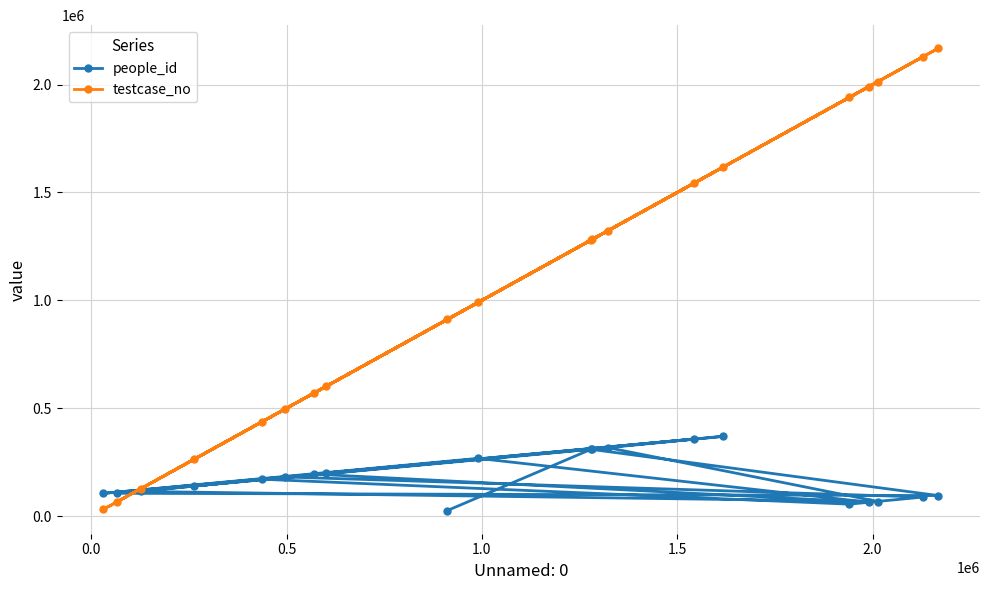

How many times do people_id and testcase_no cross each other?

4